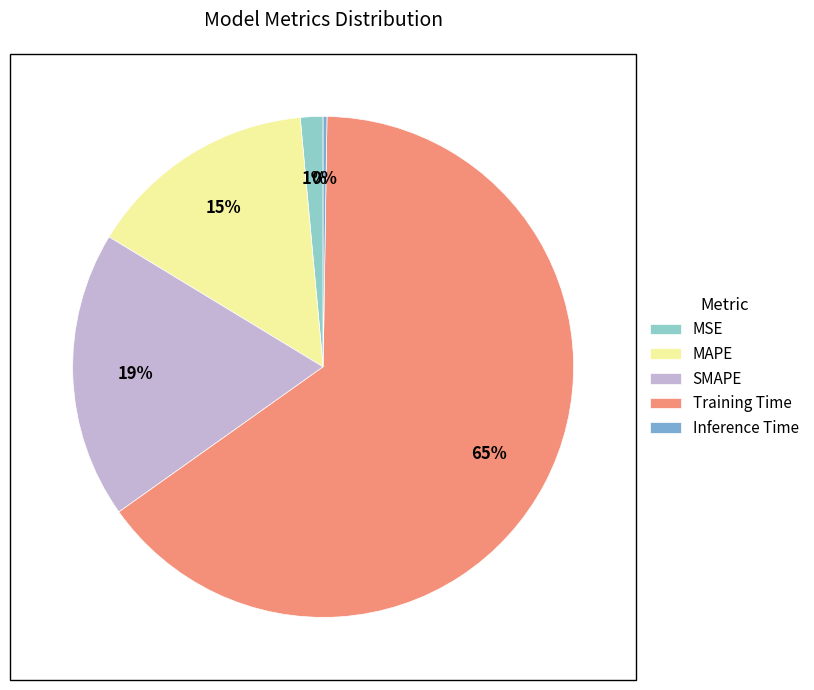

Is there a majority slice in this chart?

Yes